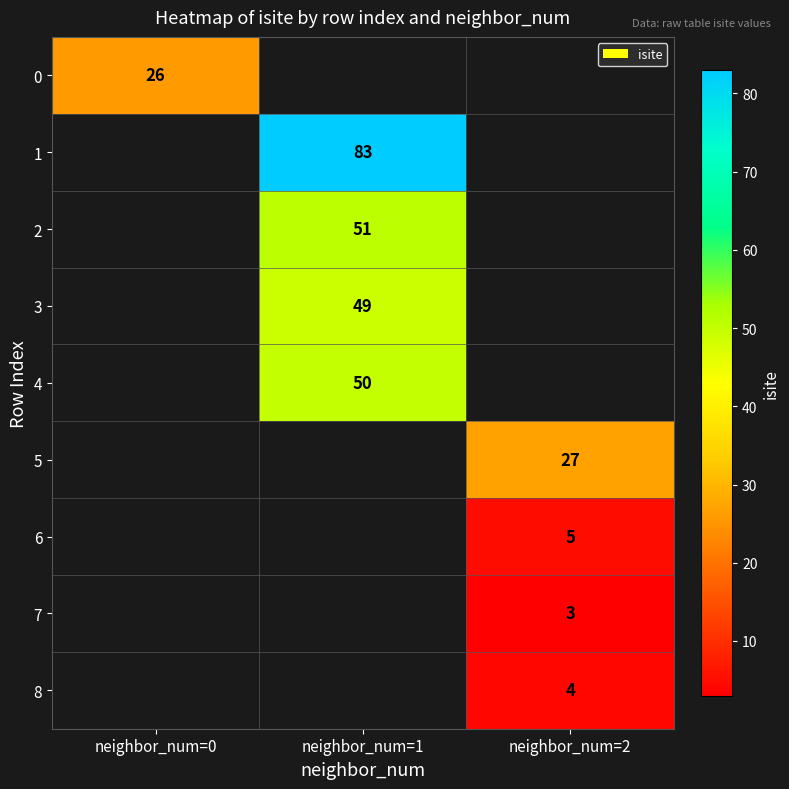

Which label corresponds to the smallest value in the chart?

neighbor_num=2